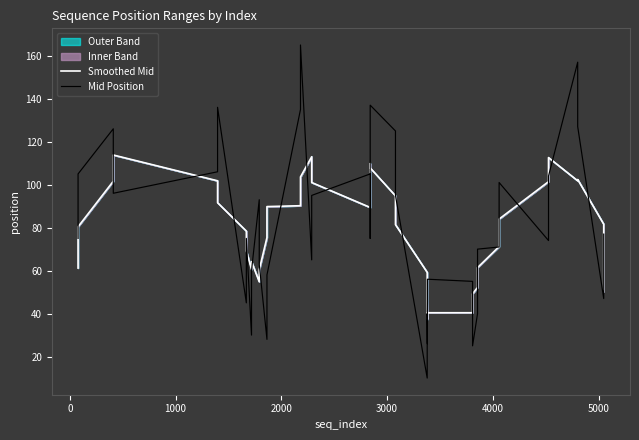

Reading right to left, list all the values displayed in this chart.

Smoothed Mid: 50.2	81.6	102.4	101.8	112.6	101.4	84.0	71.2	61.4	52.2	49.2	40.4	40.4	37.4	45.4	59.2	81.4	94.8	107.8	109.8	103.8	89.4	101.0	113.0	103.6	90.2	89.8	75.4	60.4	54.8	64.2	60.6	69.2	78.4	91.6	101.8	113.8	101.6	80.4	61.2
Mid Position: 77.0	47.0	127.0	157.0	104.0	74.0	101.0	71.0	70.0	40.0	25.0	55.0	56.0	26.0	40.0	10.0	95.0	125.0	137.0	107.0	75.0	105.0	95.0	65.0	165.0	135.0	58.0	28.0	63.0	93.0	60.0	30.0	75.0	45.0	136.0	106.0	96.0	126.0	105.0	75.0